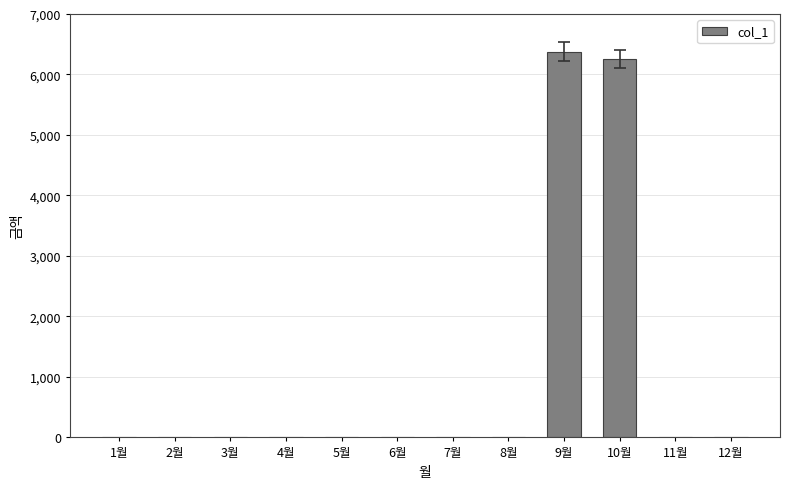

The value at 11월 is -1935. True or false?

False